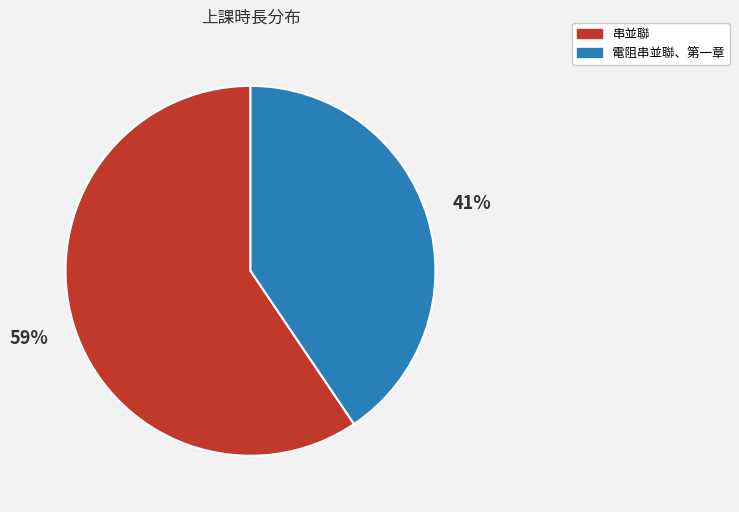

Does 串並聯 account for over 50% of the chart?

Yes